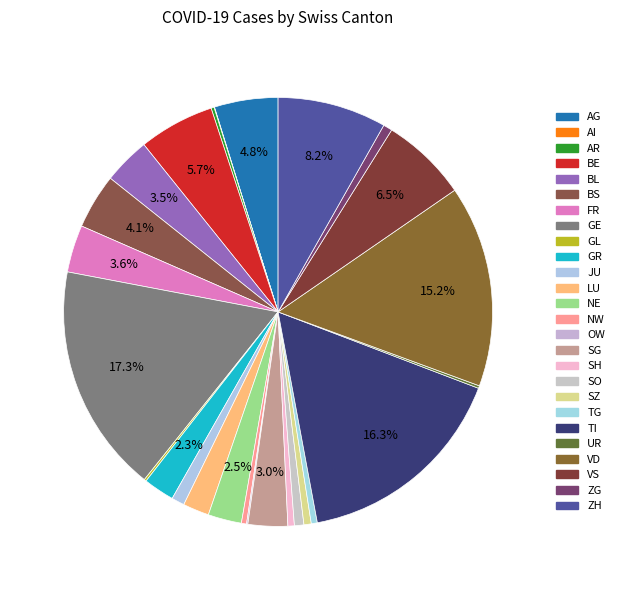

How much of the chart is everything except NE?

97.5%